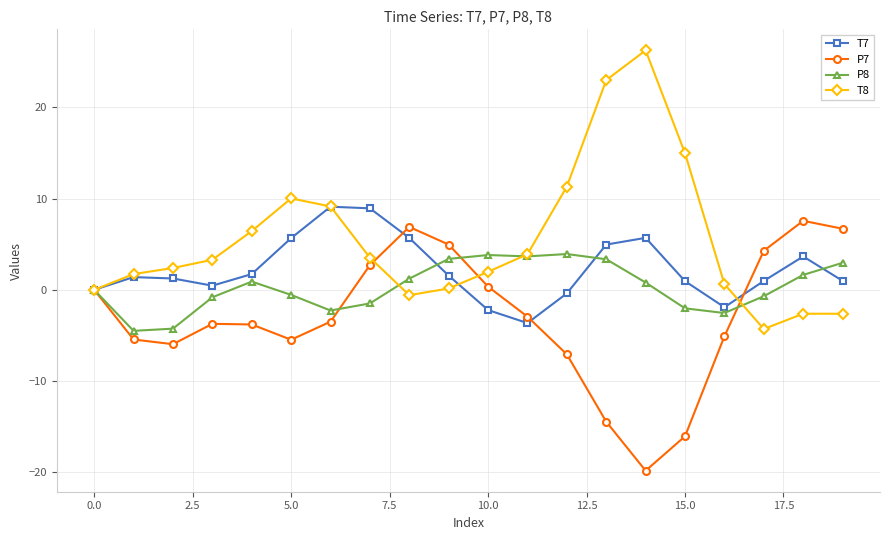

Which series has the largest total across all categories?

T8